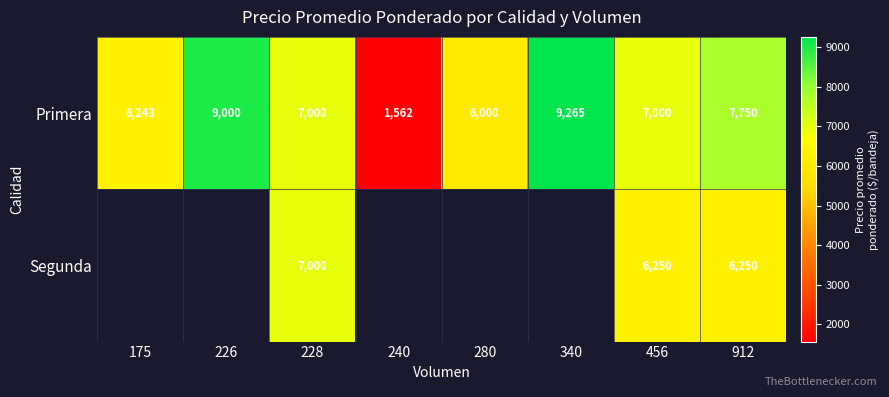

Where is Primera nearest to the value 5413?

280